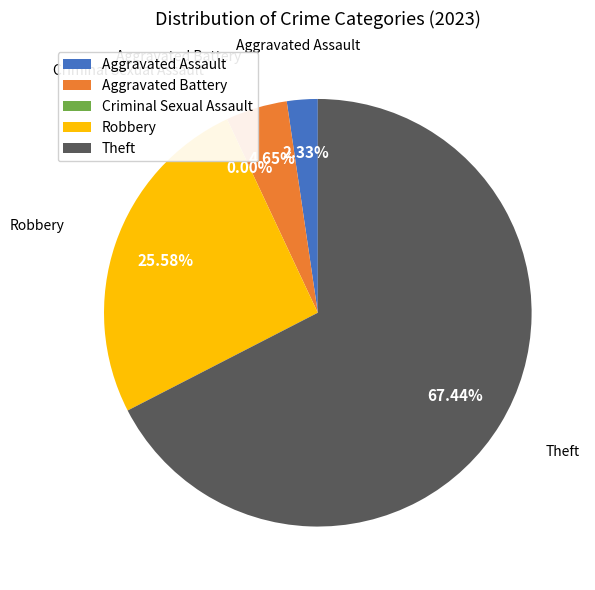

What is the ratio of the value at Aggravated Battery to the value at Robbery?

0.2